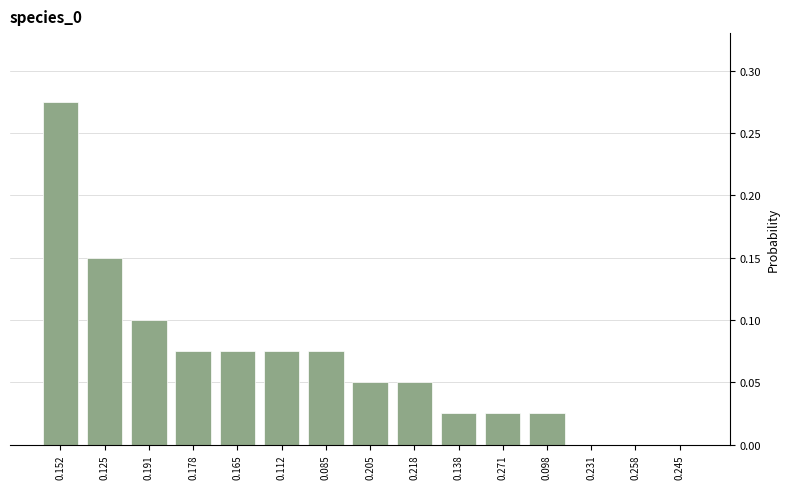

Which label corresponds to the largest value in the chart?

0.152